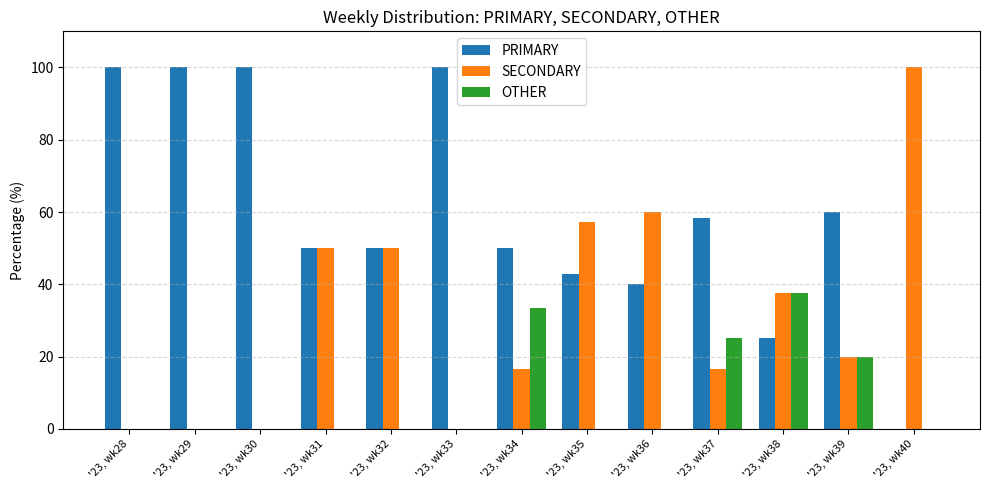

Reading left to right, extract all data points from this chart.

PRIMARY: 100.0	100.0	100.0	50.0	50.0	100.0	50.0	42.9	40.0	58.3	25.0	60.0	0.0
SECONDARY: 0.0	0.0	0.0	50.0	50.0	0.0	16.7	57.1	60.0	16.7	37.5	20.0	100.0
OTHER: 0.0	0.0	0.0	0.0	0.0	0.0	33.3	0.0	0.0	25.0	37.5	20.0	0.0